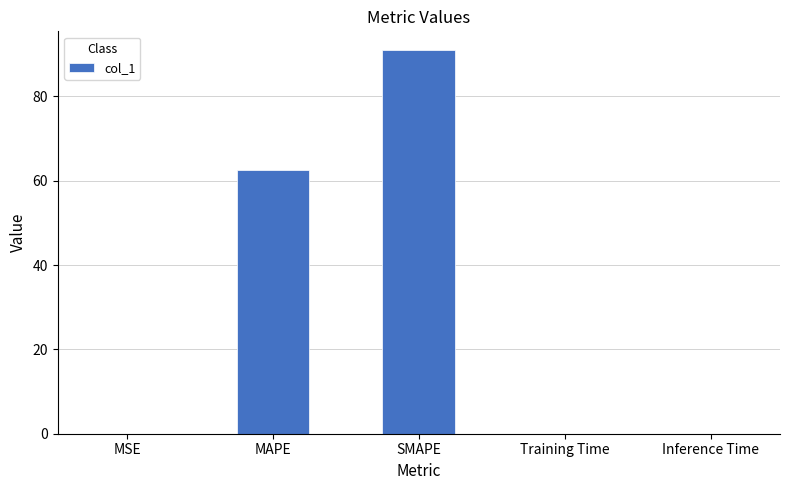

Does the chart contain stacked bars?

No